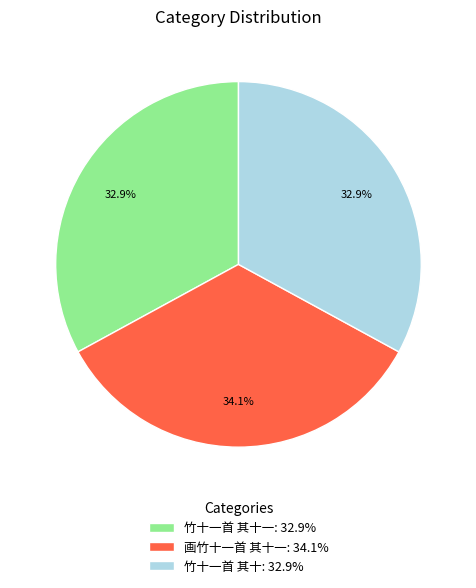

To the nearest percent, what is the difference between the largest and smallest slice percentages?

1%